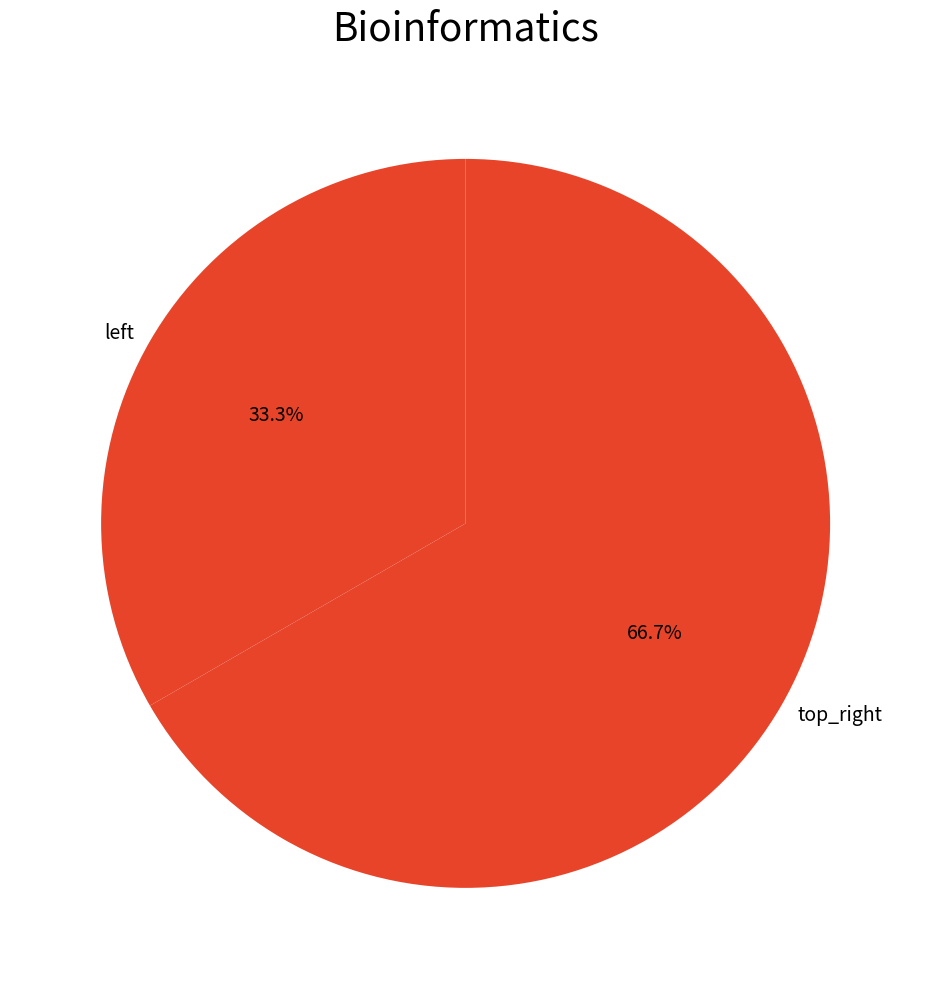

Is there any slice that represents more than half of the pie?

Yes